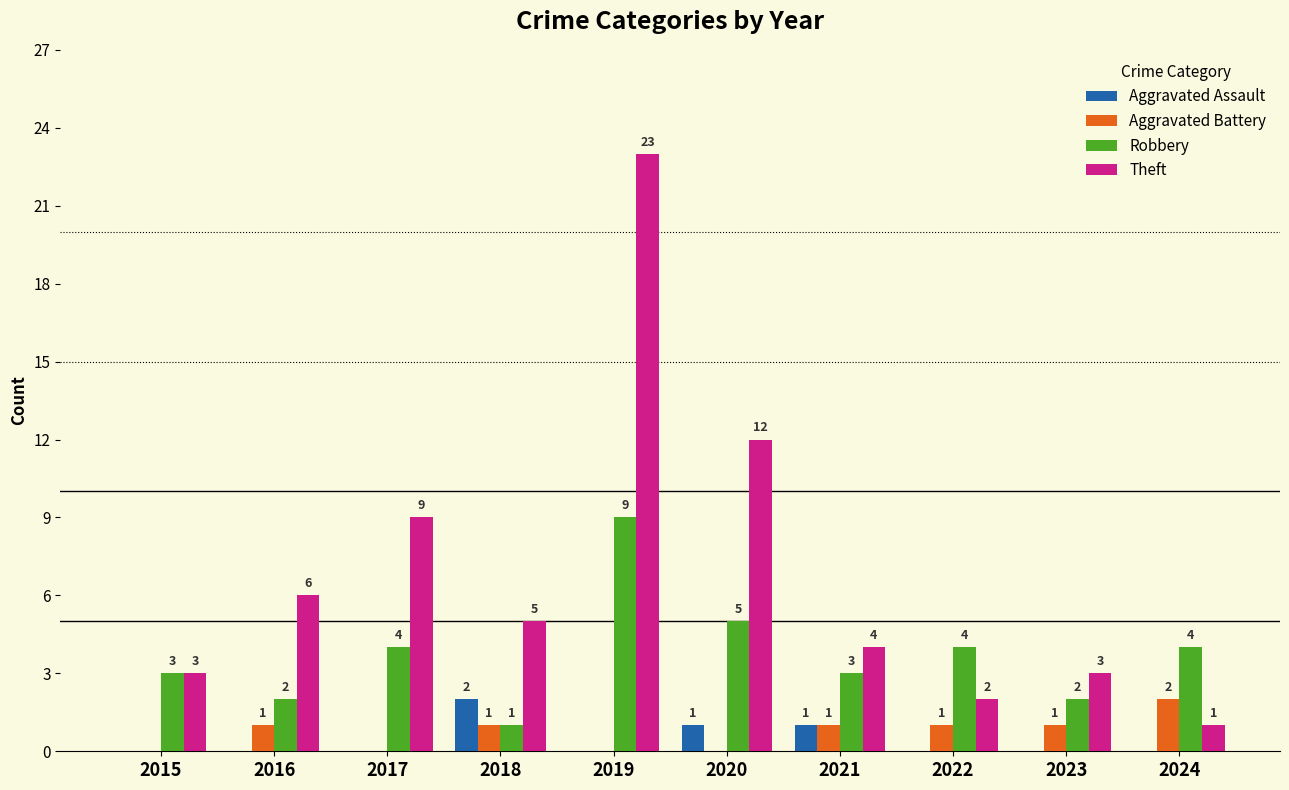

True or false: Theft has a value of 4 at 2021.

True